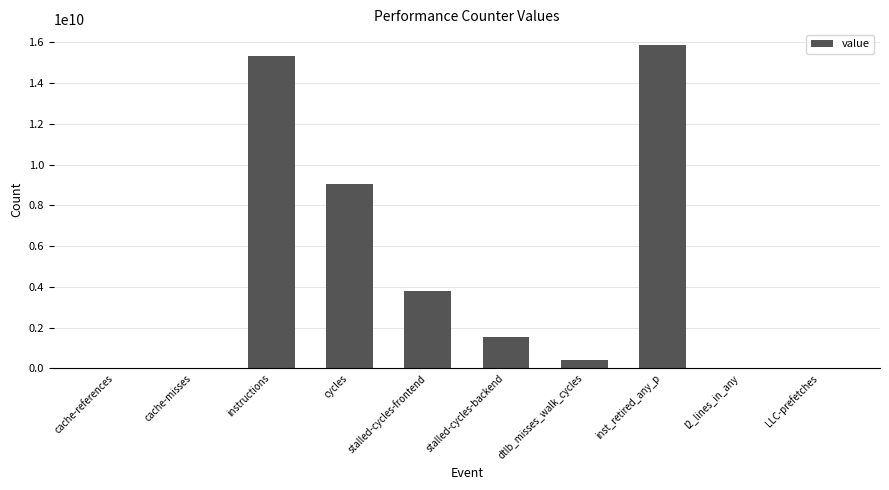

What is the greatest value displayed?

15850663777